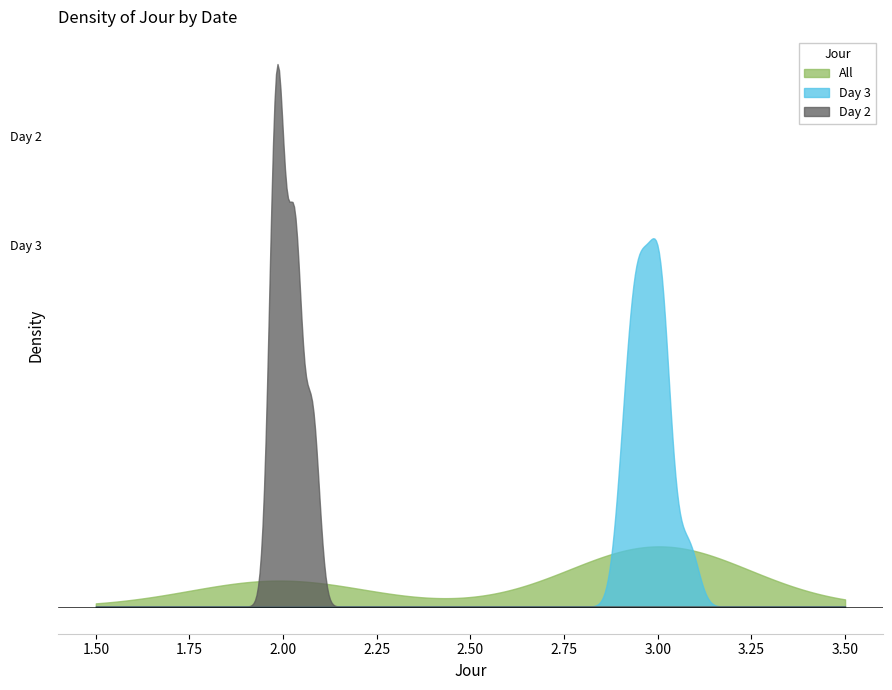

Does the chart have visible grid lines?

No